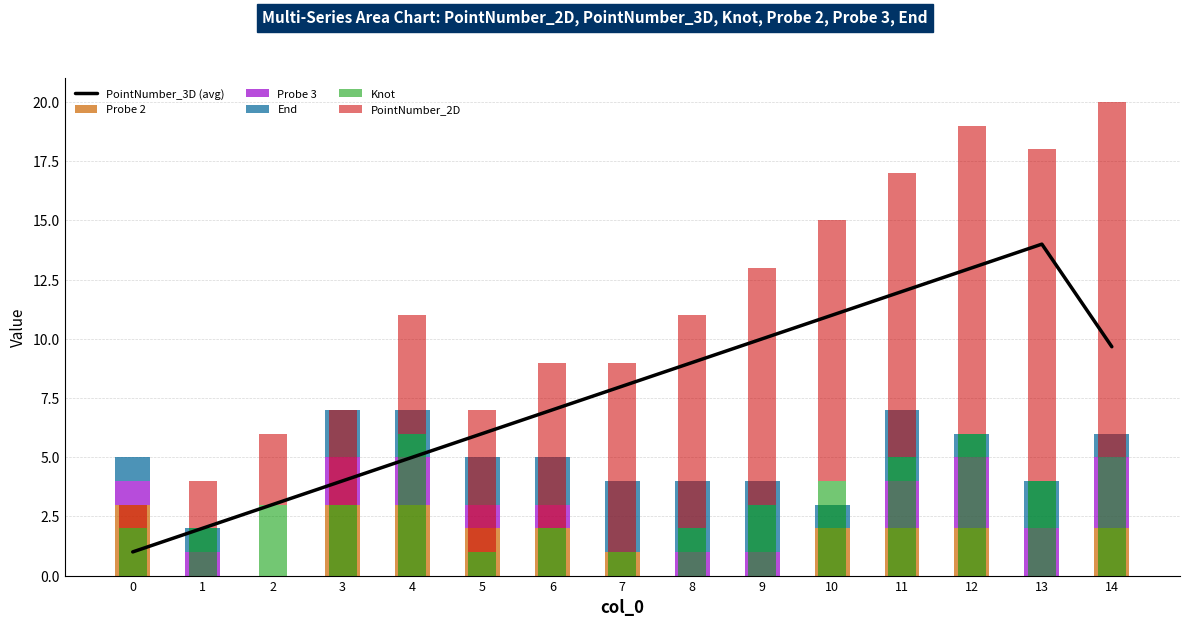

How many bars are there in each group?

6